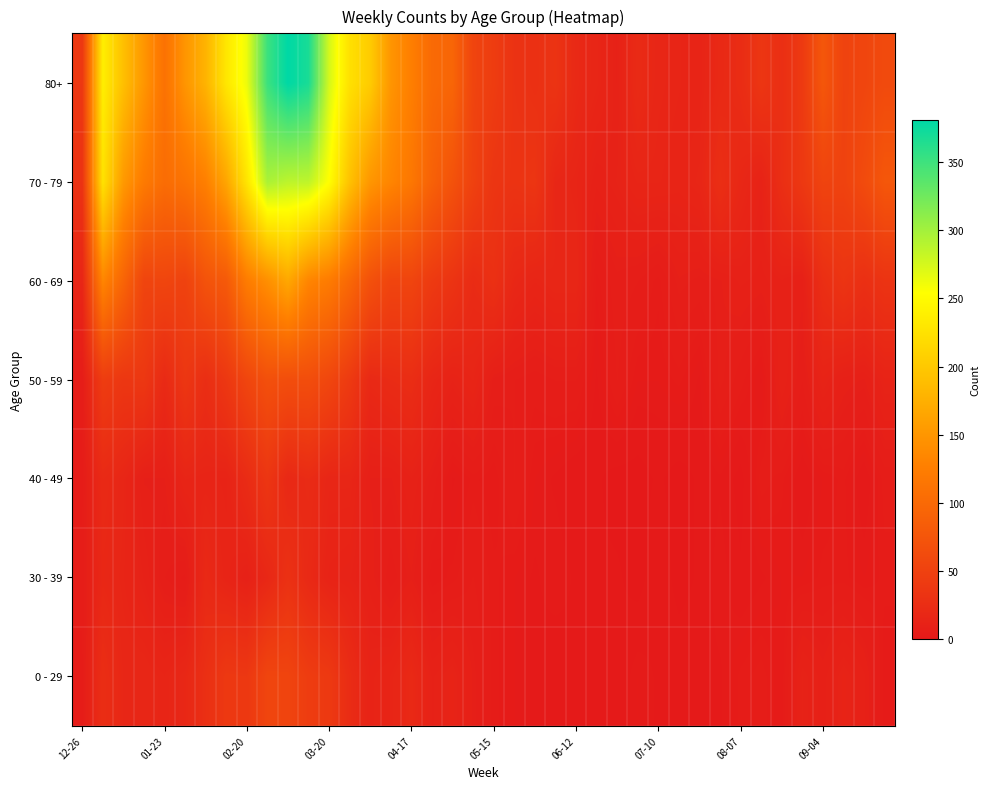

Reading left to right, transcribe all the data shown in this chart.

0 - 29: 4	26	17	17	15	18	28	39	38	55	54	44	40	24	13	15	20	11	13	8	4	3	2	1	2	1	1	3	2	2	2	2	4	5	3	12	9	13	10	3
30 - 39: 5	18	15	11	6	4	20	14	10	18	30	20	13	12	9	5	8	3	4	6	4	3	2	3	2	1	1	0	2	0	1	3	1	2	3	3	4	4	3	4
40 - 49: 4	21	16	8	8	15	14	13	23	36	19	23	16	16	8	8	11	7	2	4	3	6	3	2	1	1	0	0	1	0	1	2	0	5	4	1	3	4	1	5
50 - 59: 5	44	37	38	21	37	26	38	55	68	65	65	56	41	20	23	25	16	12	15	7	6	5	6	6	2	6	3	3	4	2	8	5	2	11	6	13	9	8	13
60 - 69: 16	134	94	54	55	51	72	80	123	143	167	133	122	98	69	54	54	41	33	23	29	18	15	17	17	4	7	6	4	8	7	8	10	9	11	9	27	34	28	33
70 - 79: 32	226	153	121	104	112	127	165	228	296	287	286	253	193	150	133	117	90	71	50	35	33	35	17	15	10	12	15	15	14	16	27	18	12	27	39	53	51	62	77
80+: 38	238	191	150	111	149	179	230	263	351	381	368	275	224	203	149	126	101	95	54	44	32	29	33	20	16	11	22	16	15	14	20	24	36	27	41	77	52	55	61